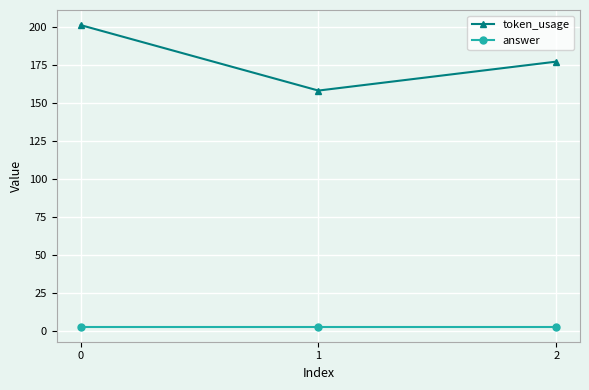

At how many categories does at least one series exceed 36?

3